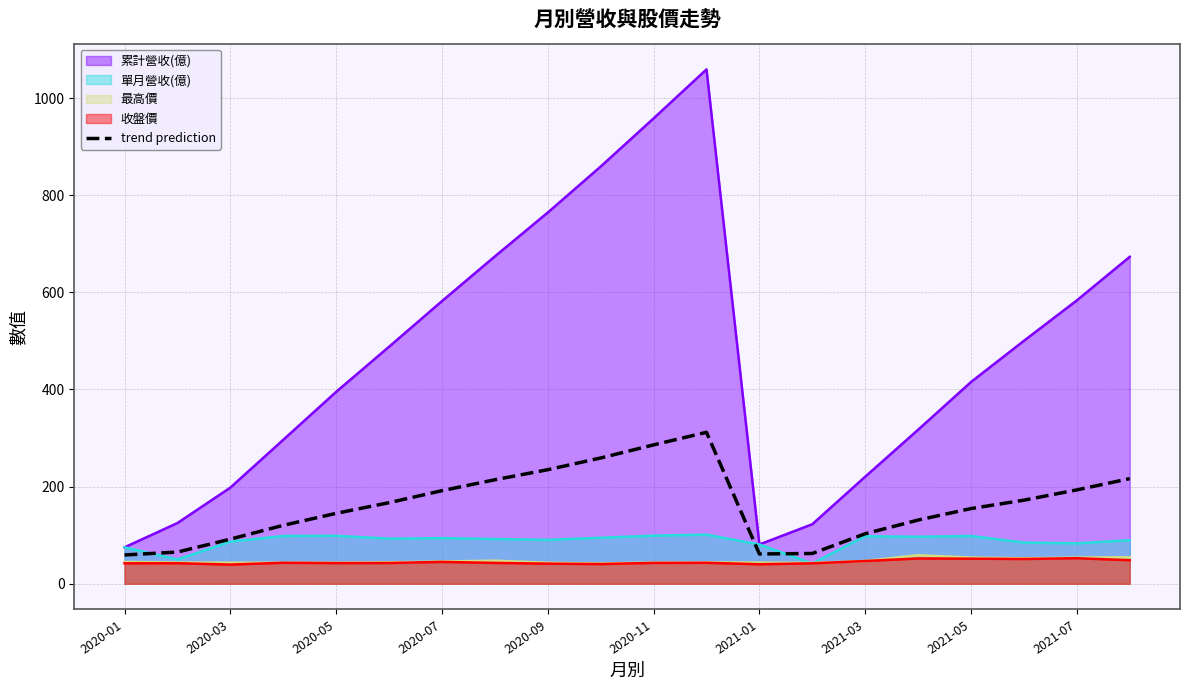

The value of trend prediction at 2020-09 is 234.8. True or false?

True